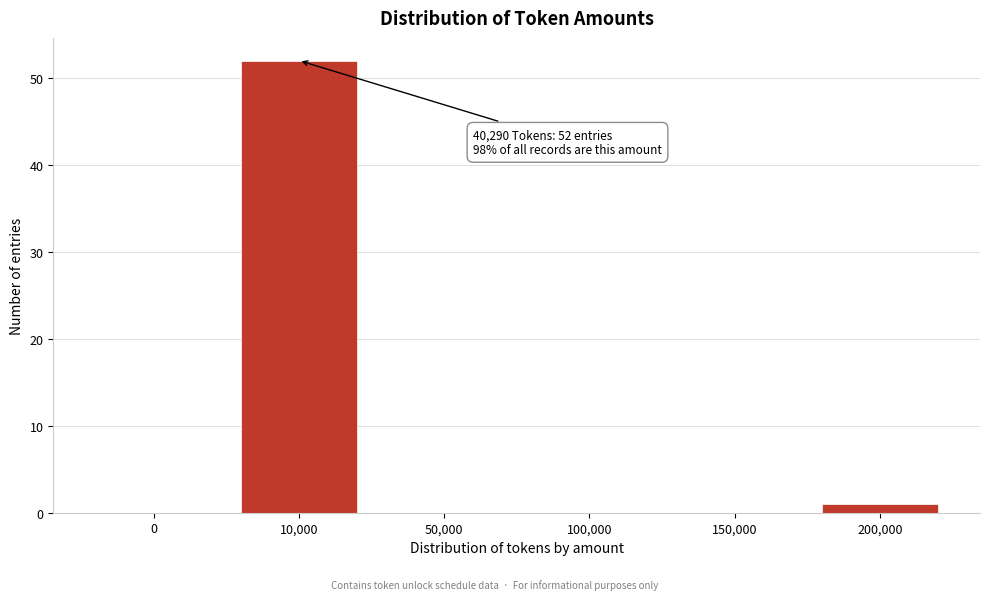

True or false: the data shows 0 at 100,000.

True